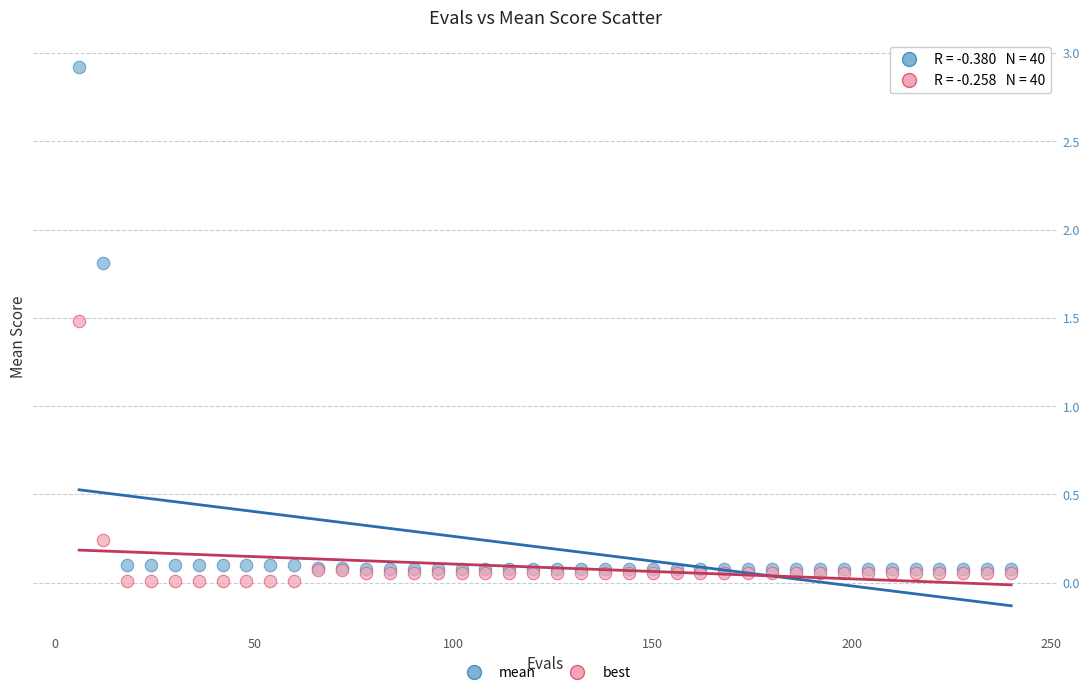

In the mean series, what Y value is closest to 1?

1.8